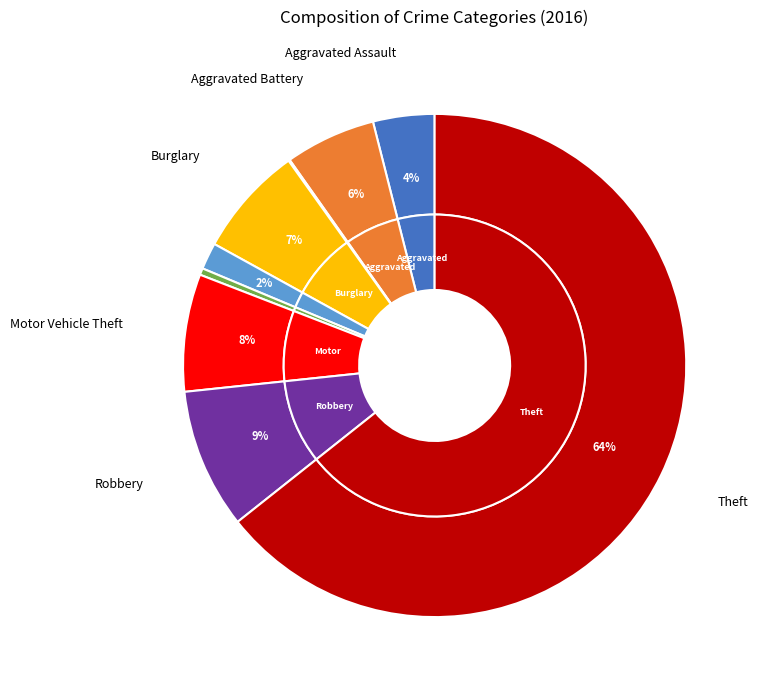

The Criminal Sexual Assault slice represents 2% of the pie. True or false?

True